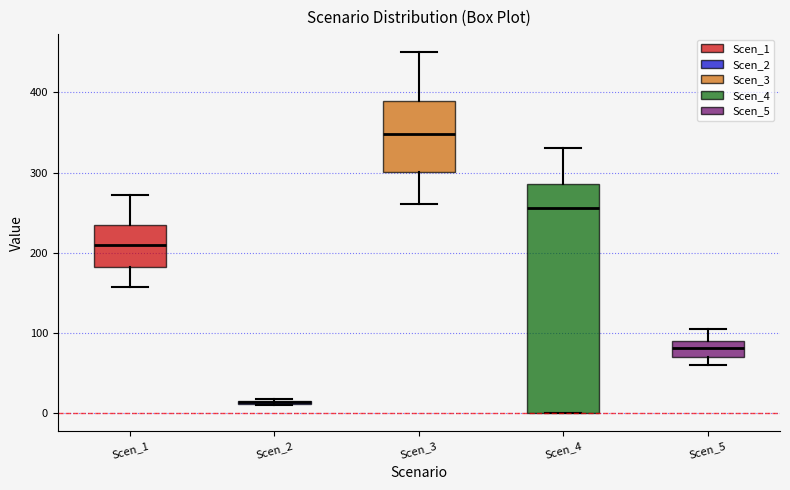

Where is the lower edge of the box for Scen_2 on the y-axis? The values are not printed on the chart, so give them approximately, as read against the axis.

10